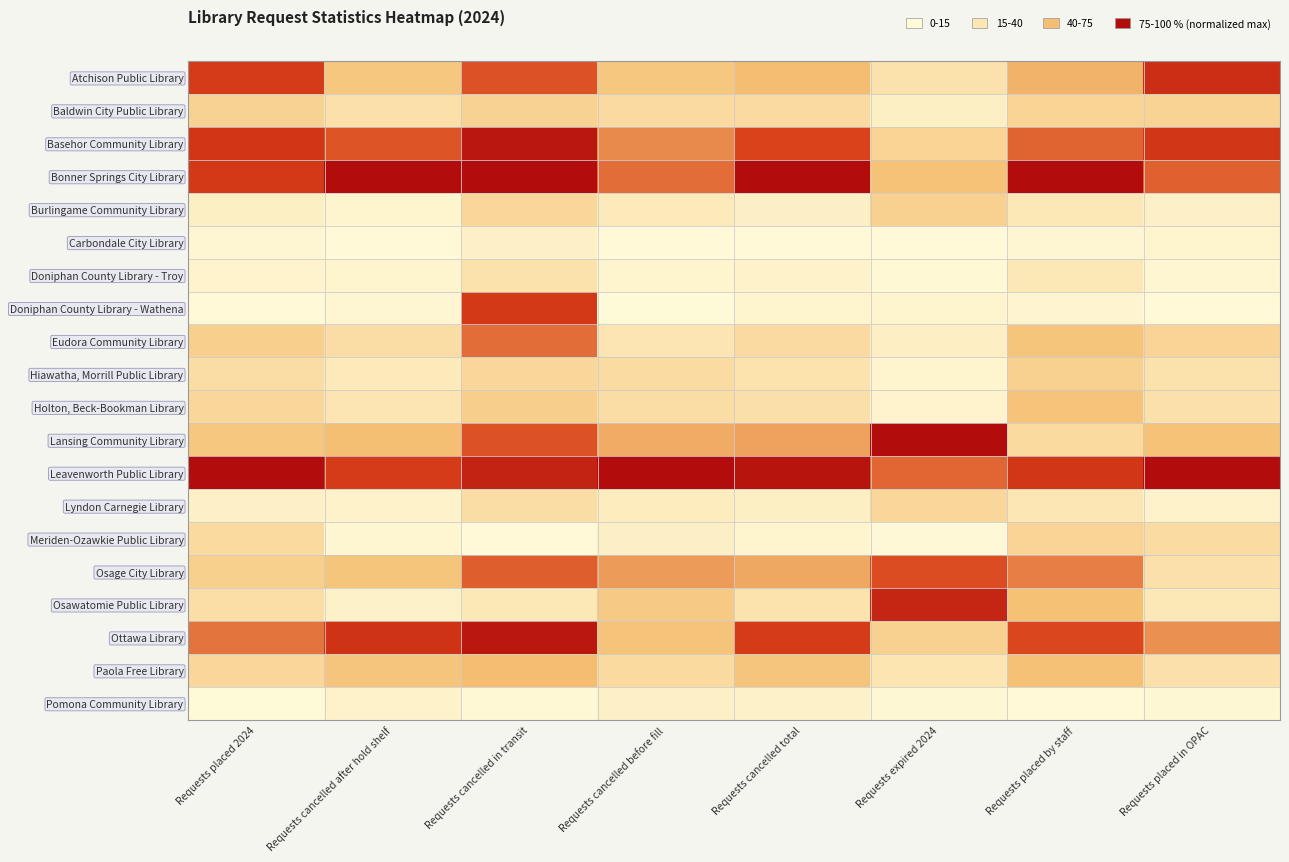

How many data points does each series have?

8